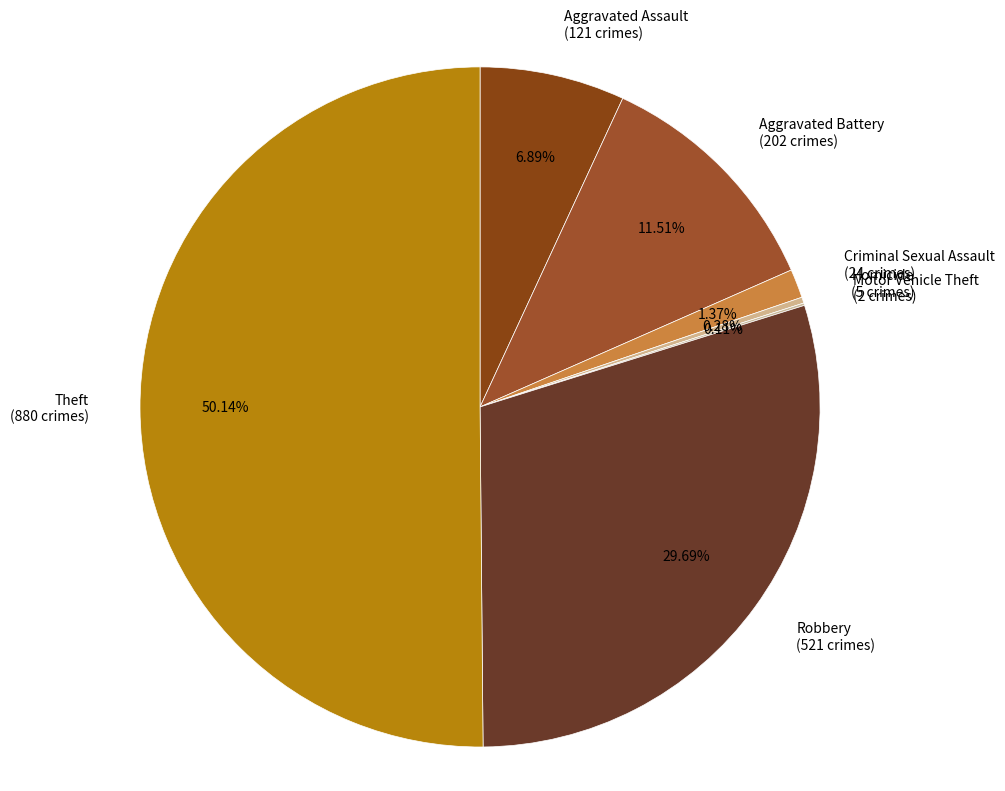

To the nearest percent, what portion does Robbery represent?

30%